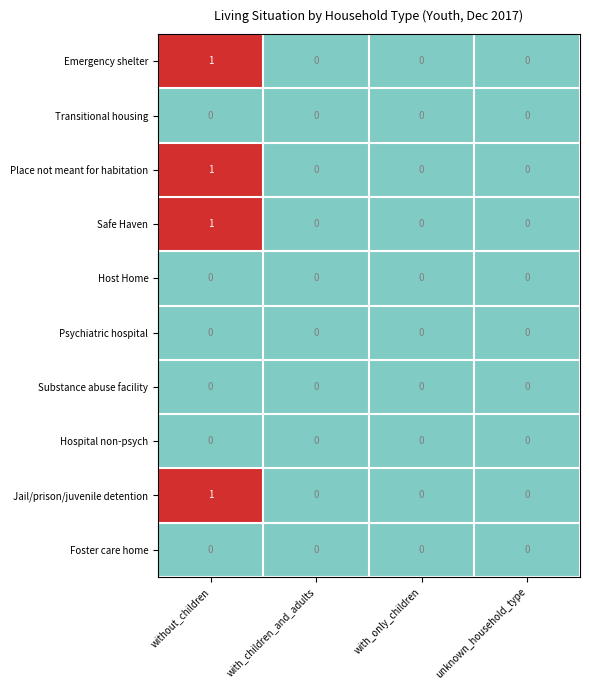

At which category does the chart reach its peak across all series?

without_children